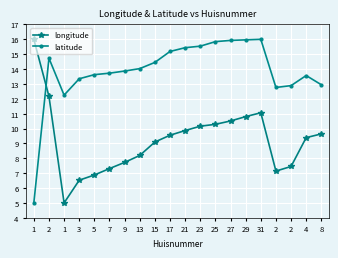

Where is the first local minimum for latitude?

1